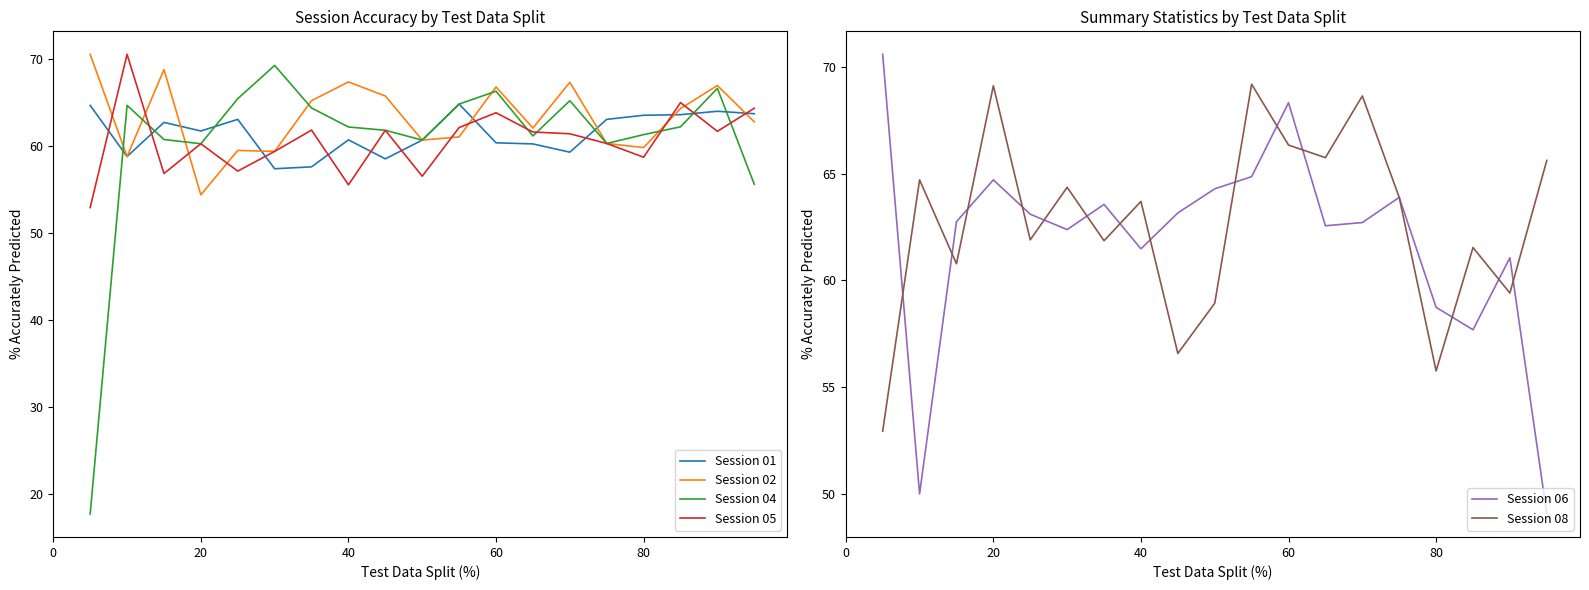

What are all the series names shown in the legend?

Session 01, Session 02, Session 04, Session 05, Session 06, Session 08